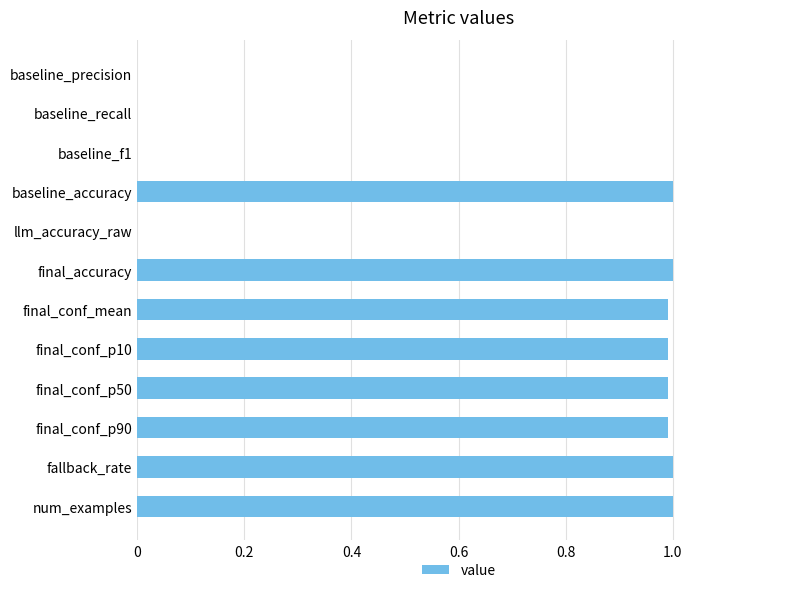

What is the greatest value displayed?

1.0